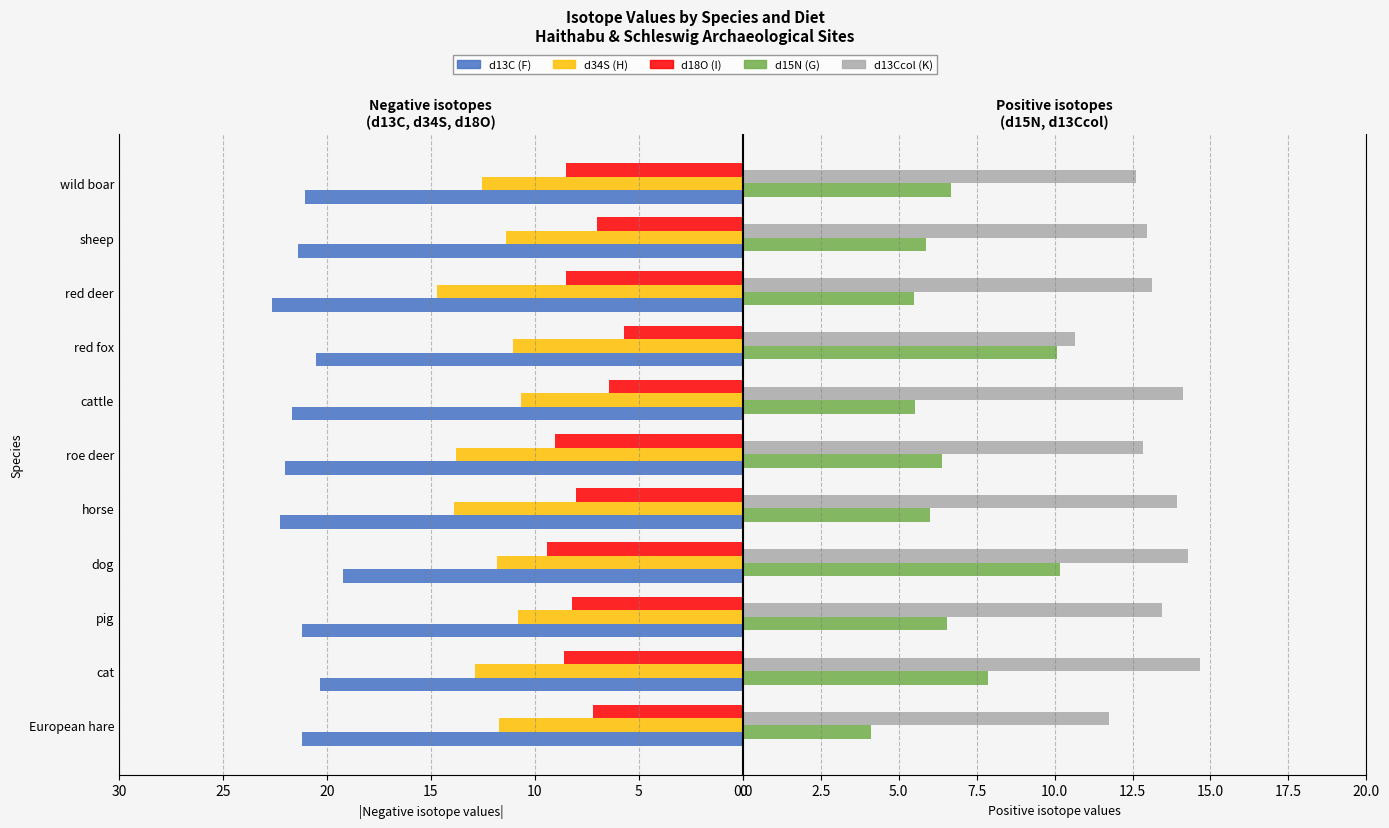

How many values in the d13Ccol (K) series exceed 13?

6